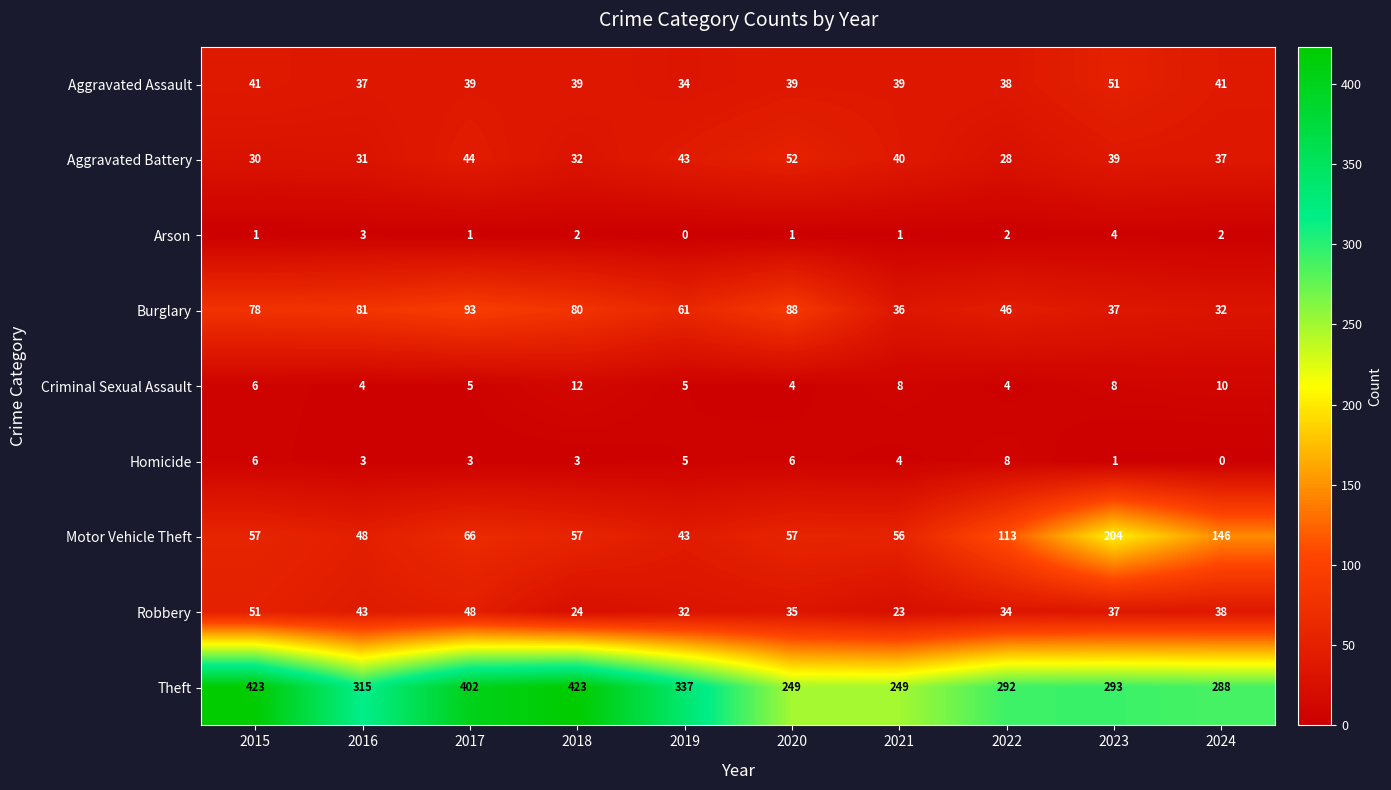

What is the difference between the Robbery values at 2021 and 2019?

9